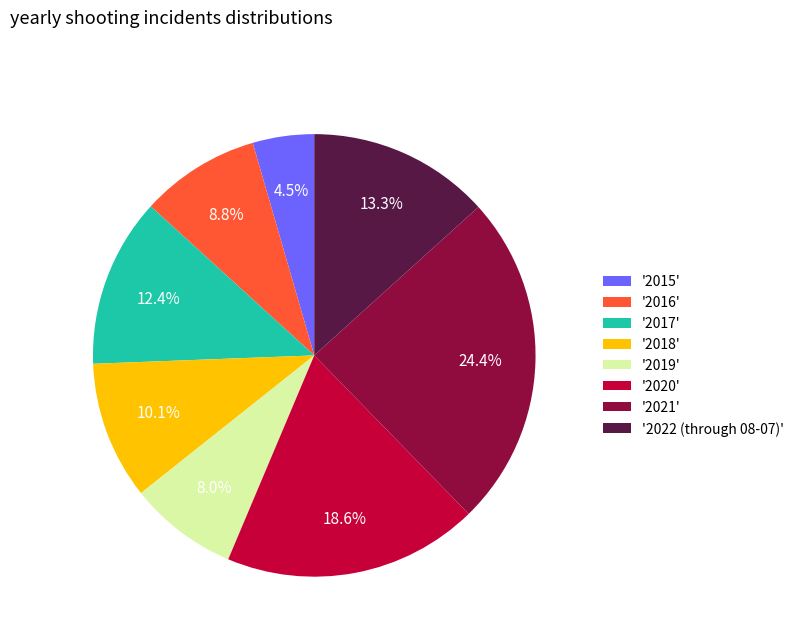

Combined, do '2019' and '2022 (through 08-07)' account for over 50%?

No